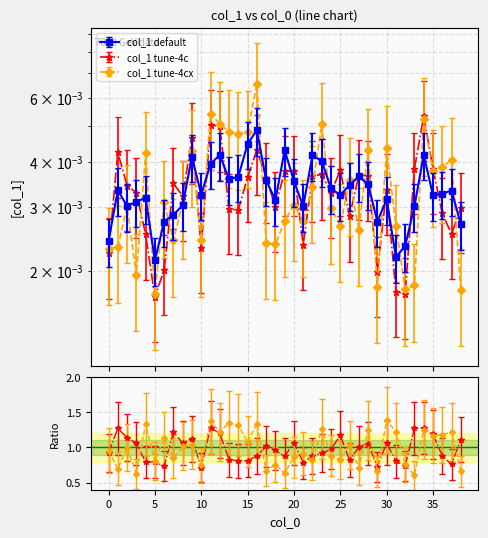

What is the sum of all values?

0.1